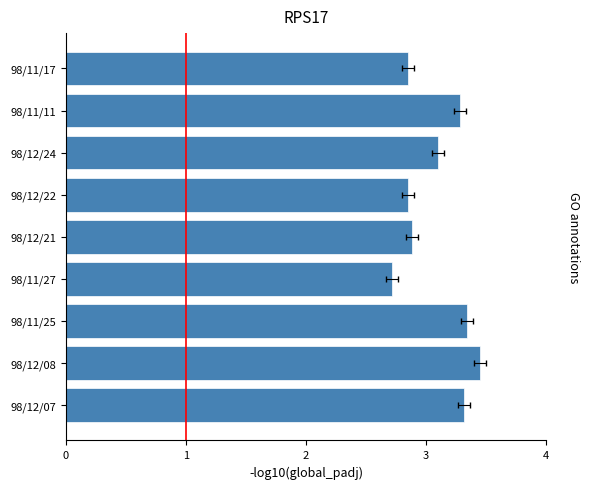

List the labels in order of value, smallest first.

98/11/27, 98/12/22, 98/11/17, 98/12/21, 98/12/24, 98/11/11, 98/12/07, 98/11/25, 98/12/08